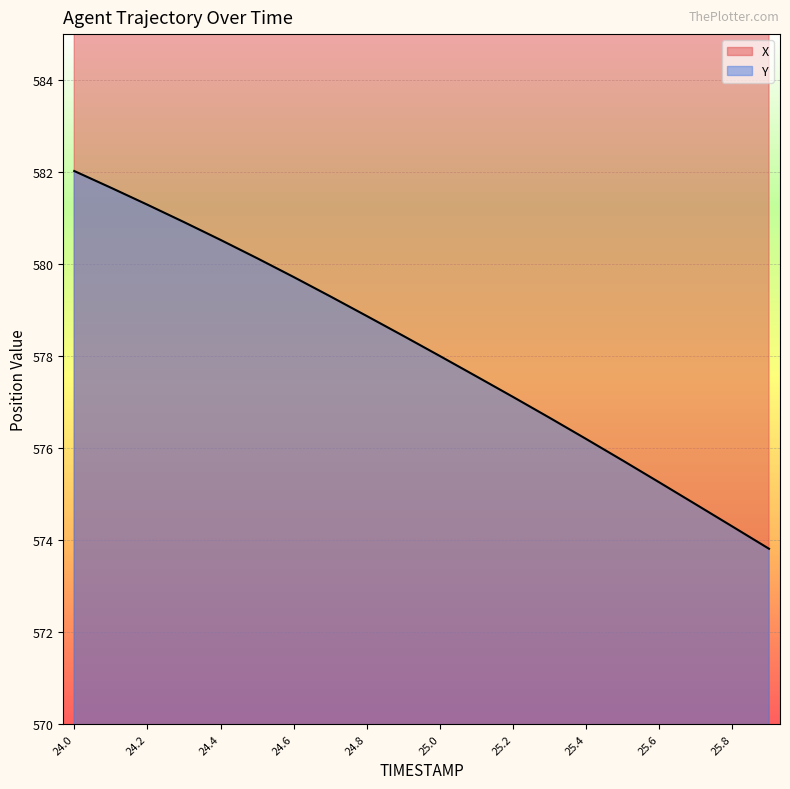

Where is Y nearest to the value 577?

25.2